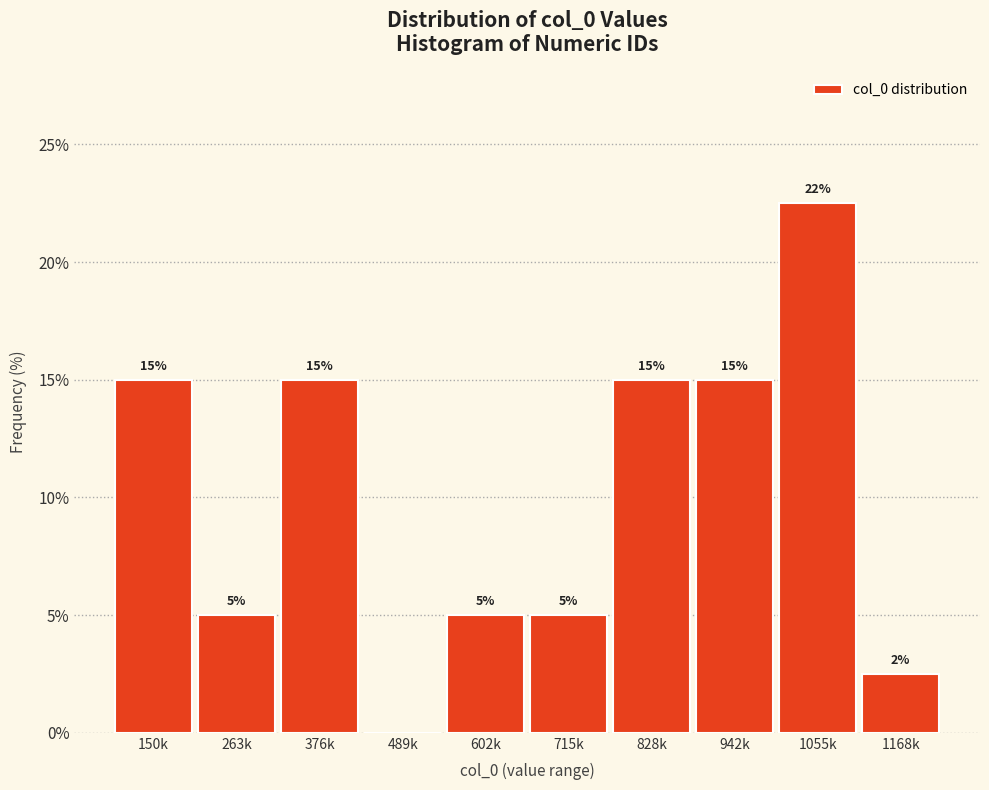

The chart shows a value of 7.0 at 602k. True or false?

False